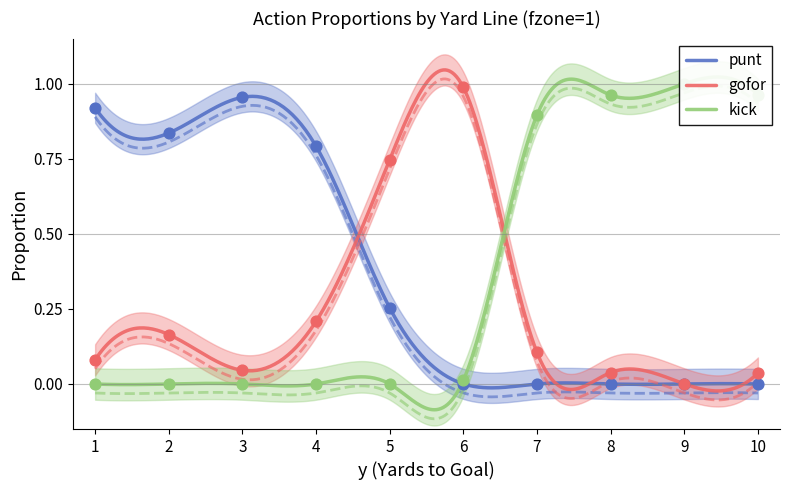

Which series has the largest total across all categories?

kick